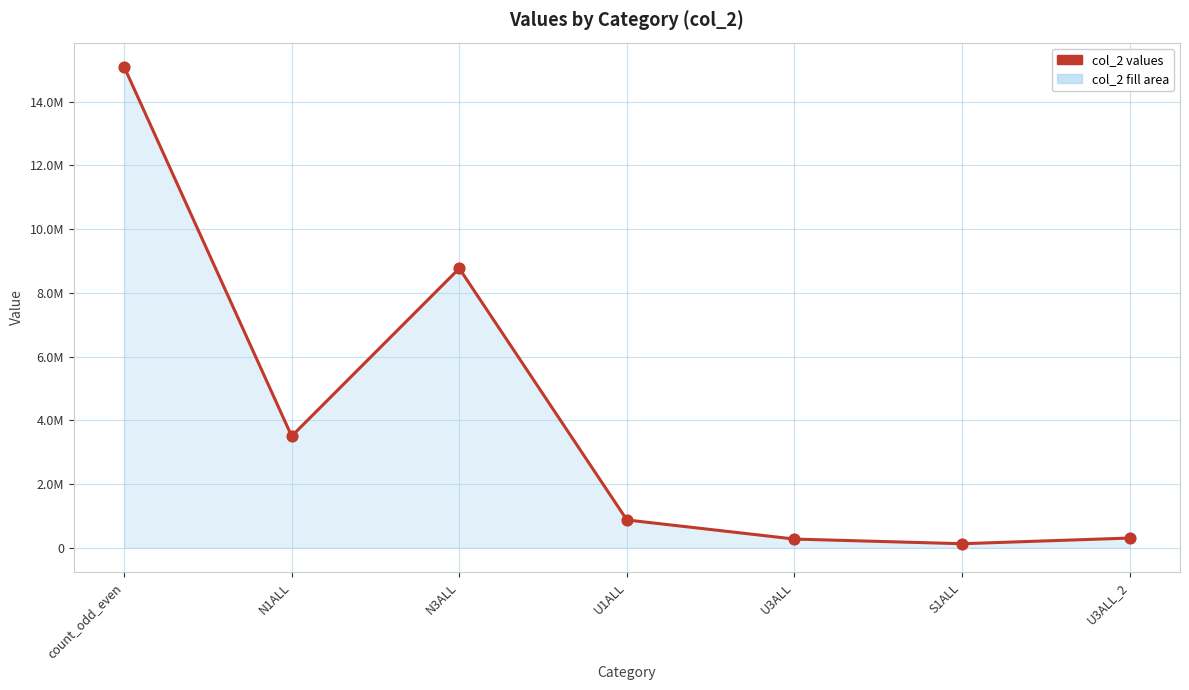

Is this an area chart (filled region under the line)?

Yes